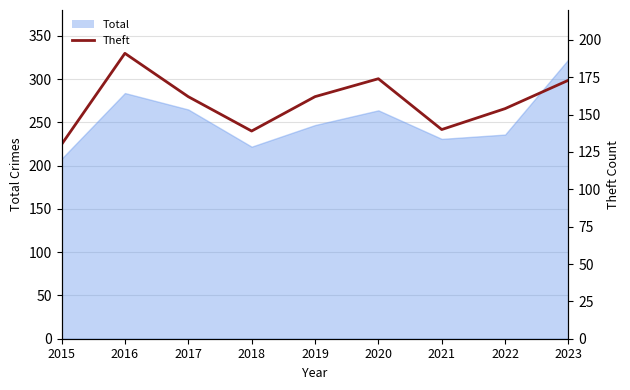

Where is the first local minimum?

2018